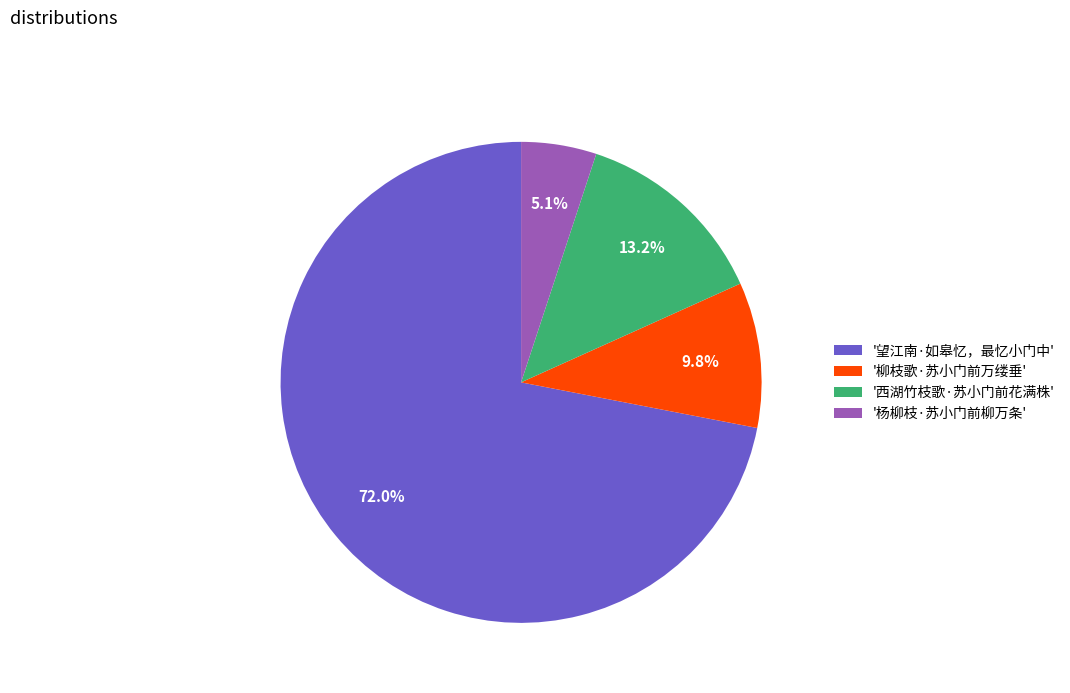

Do '望江南·如皋忆，最忆小门中' and '柳枝歌·苏小门前万缕垂' together represent more than half of the pie?

Yes